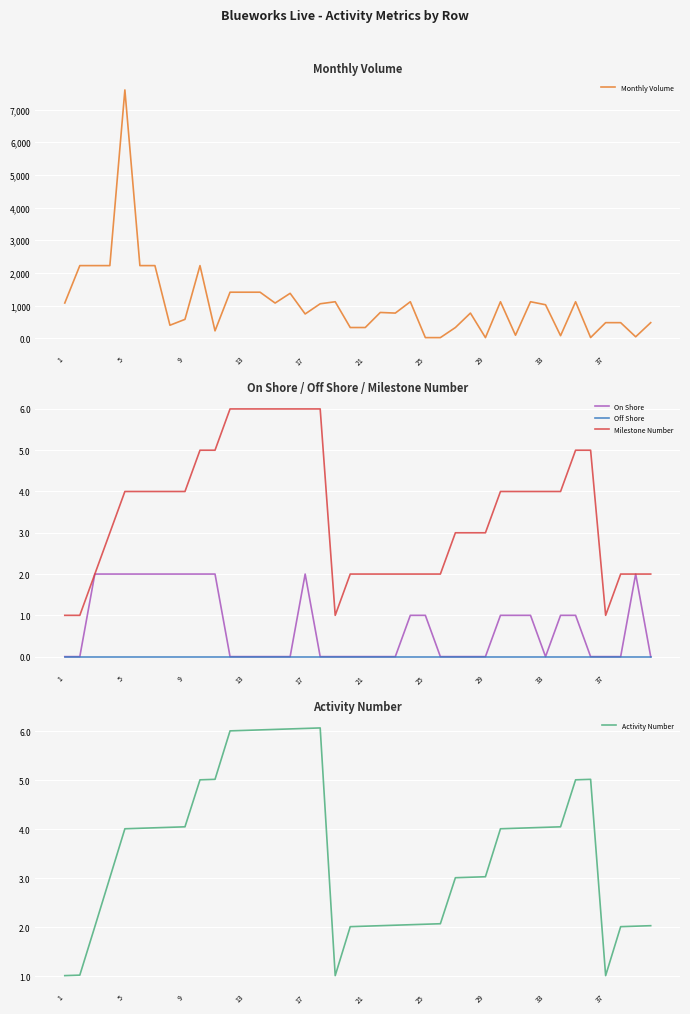

True or false: Activity Number has more than 2 points higher than both neighbors.

False